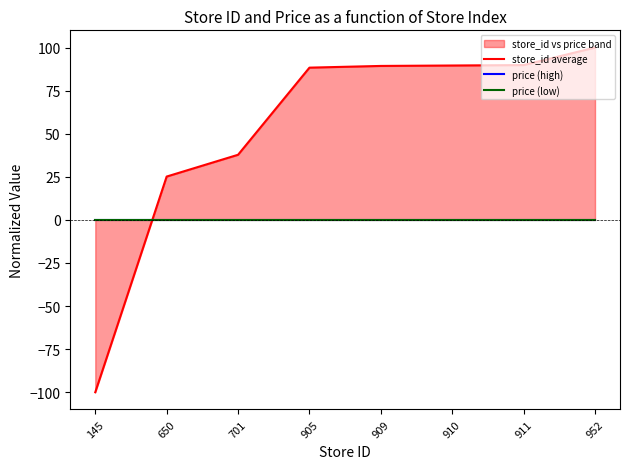

Where is price (low) nearest to the value 0?

145